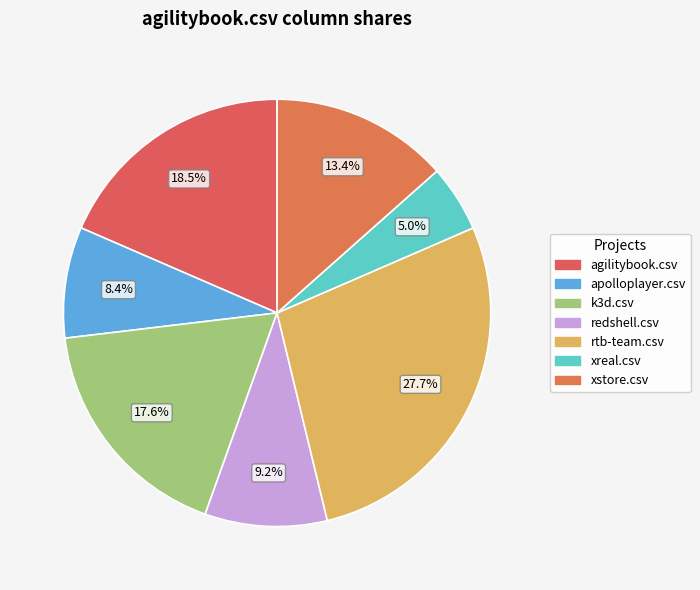

To the nearest percent, what is the combined percentage of xstore.csv and k3d.csv?

31%